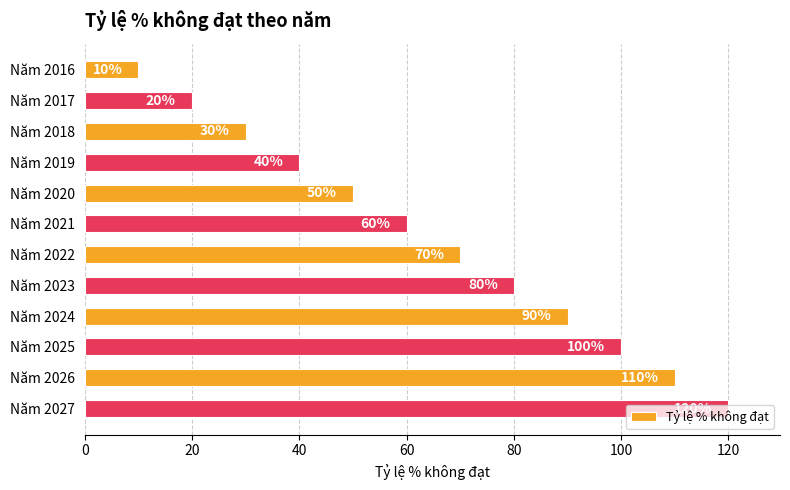

What is the smallest value displayed?

10